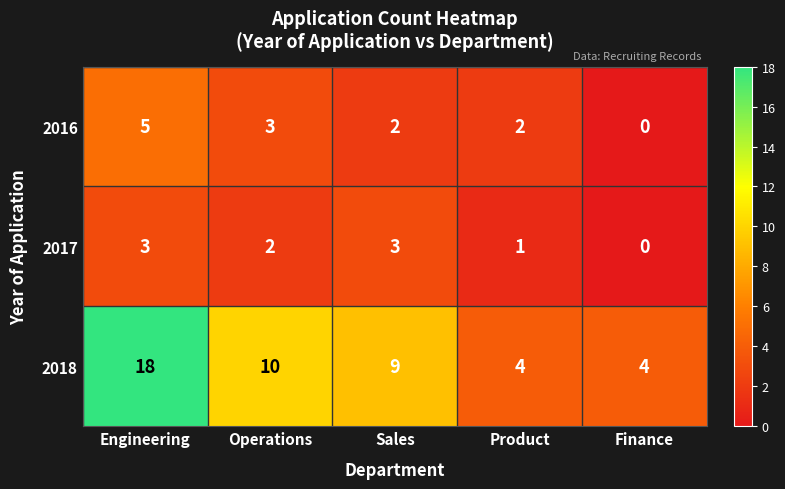

Read the 2018 value at Finance, to the nearest 5.

5